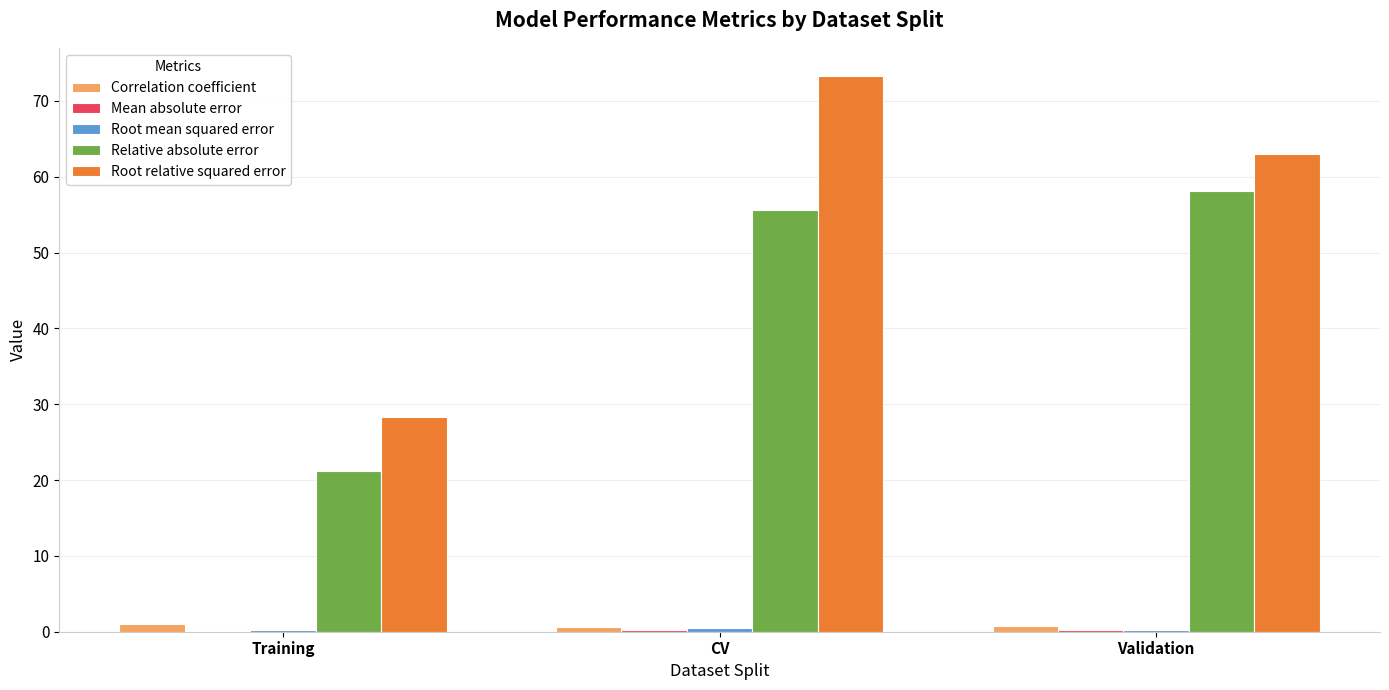

At which category is the sum across all series the highest?

CV